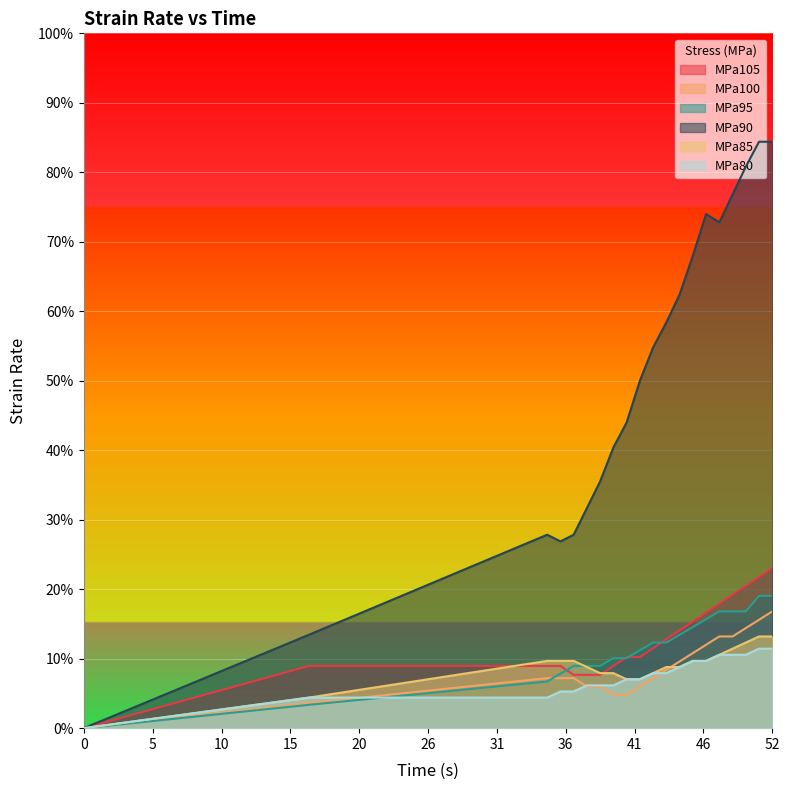

True or false: MPa100 has a value of 0.0 at 41.

False